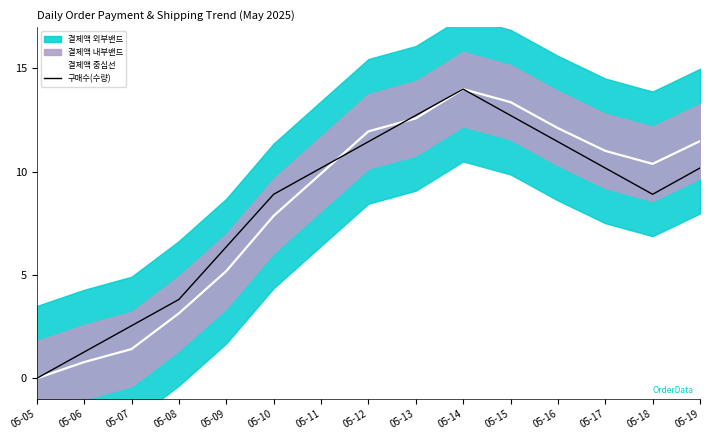

What is the approximate value of 구매수(수량) at 05-16?

11.5